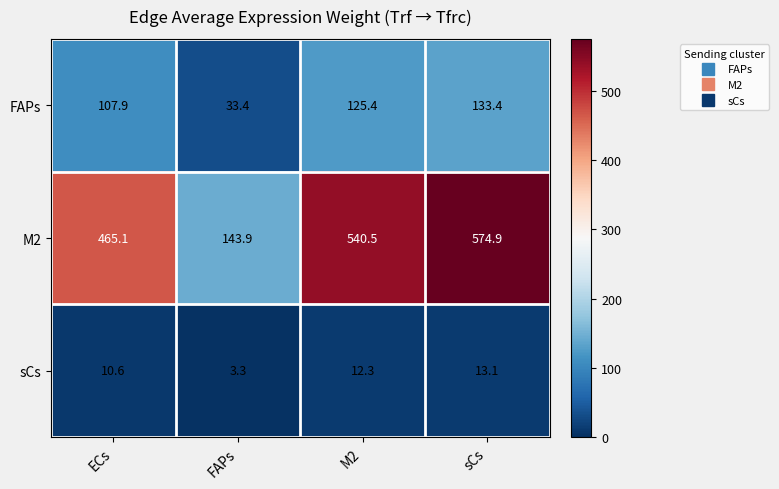

What is the smallest value displayed?

3.3